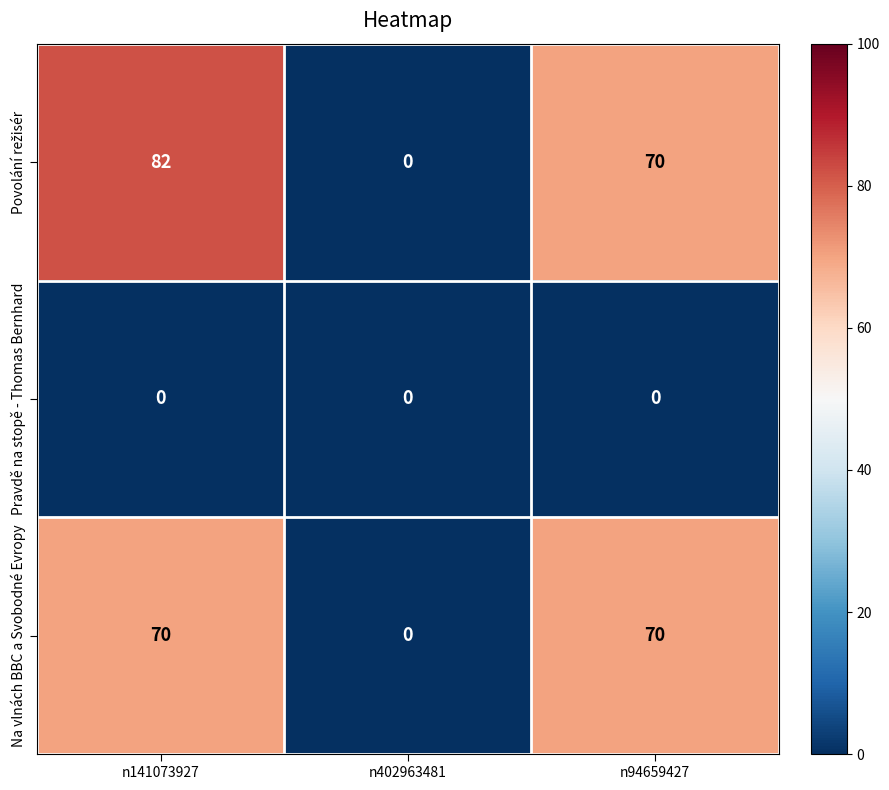

What is the greatest value displayed?

82